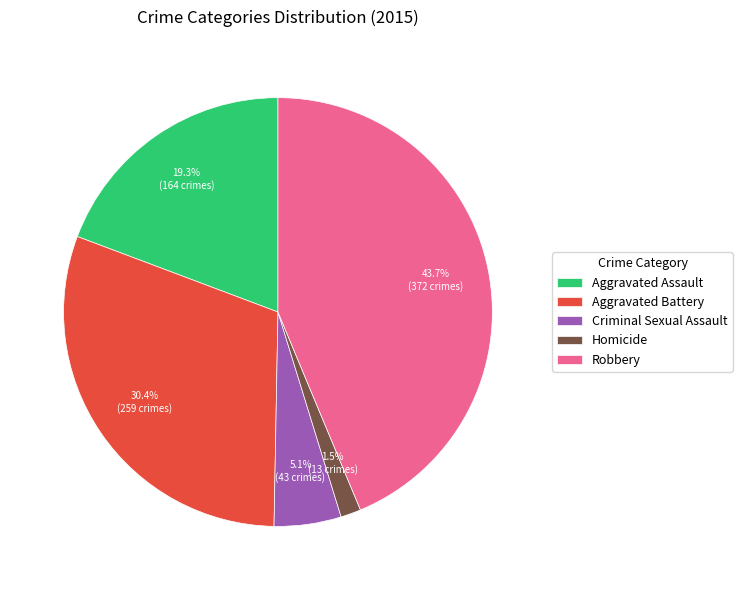

How many slices are in this pie chart?

5